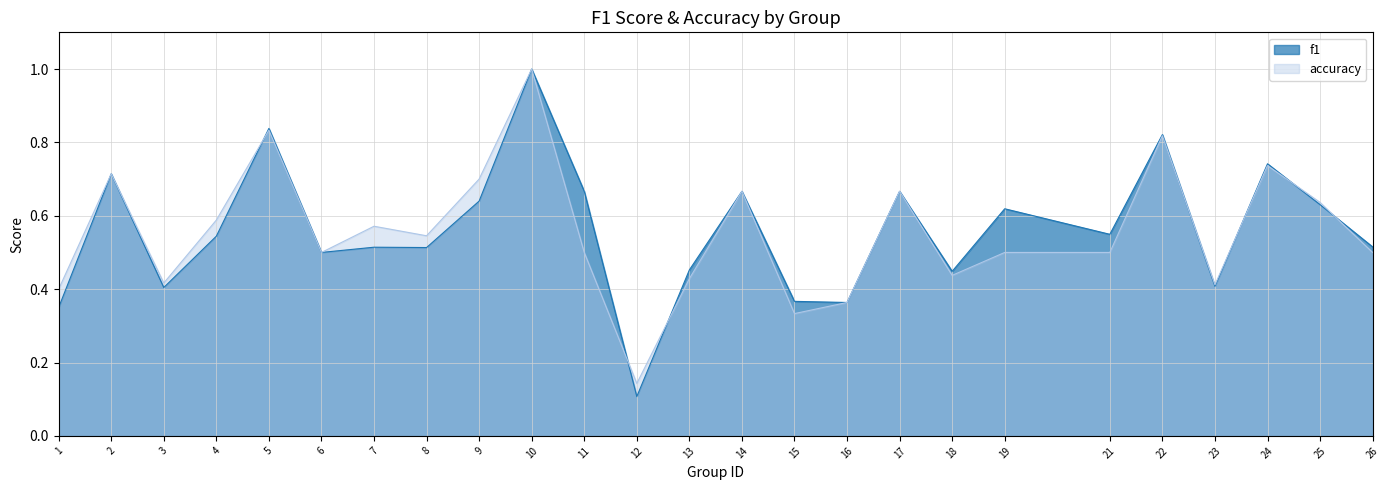

The value of accuracy at 15 is 0.3. True or false?

True